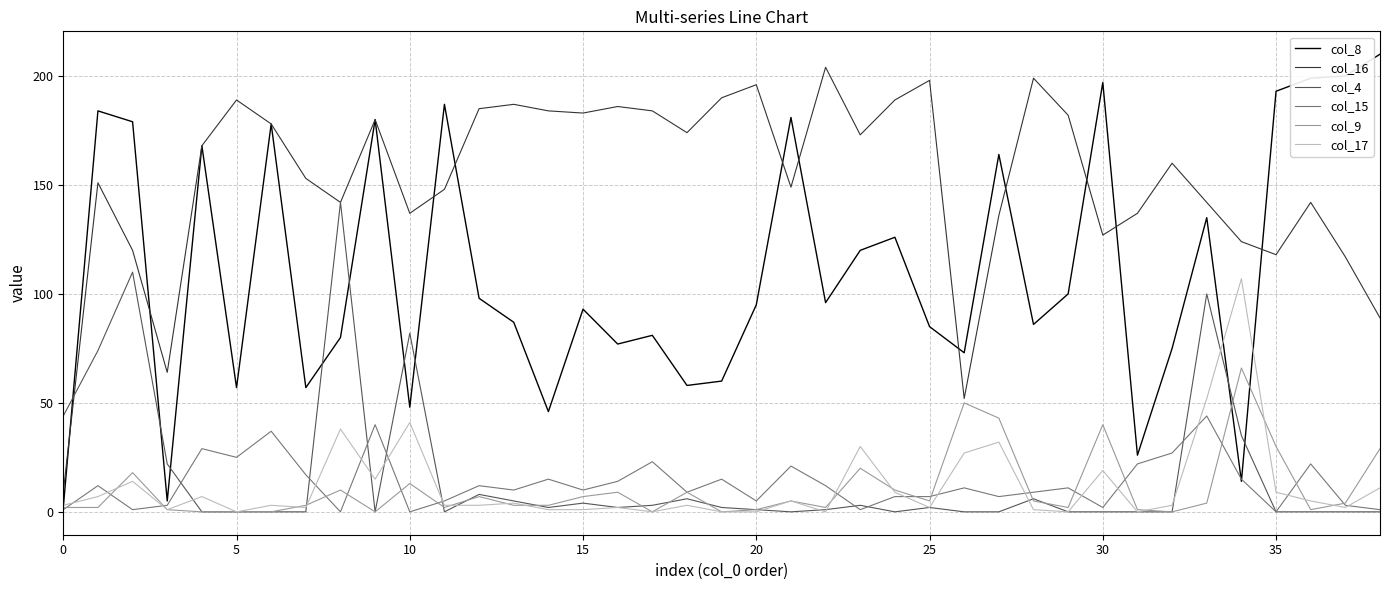

What is the average value of the col_9 series?

10